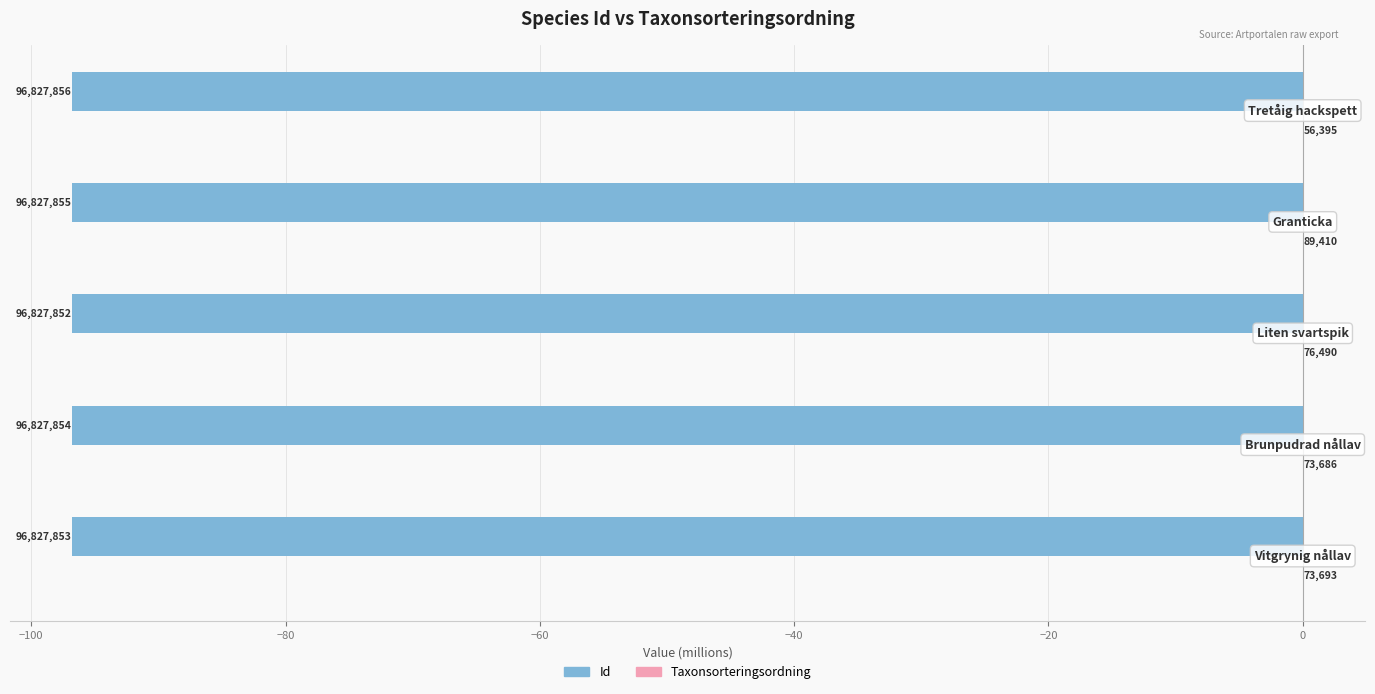

Count the number of categories in the chart.

5